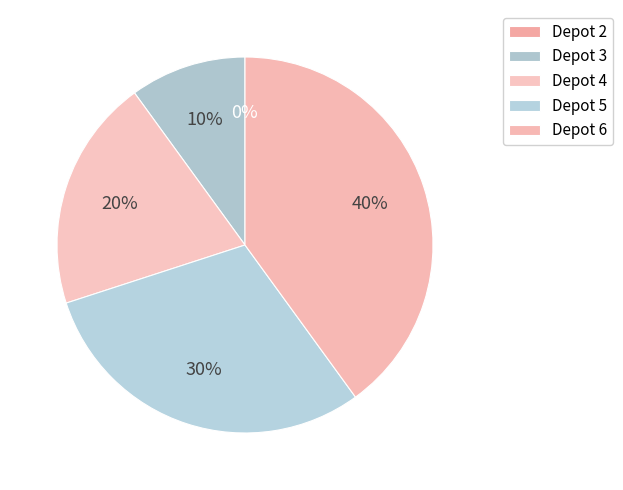

Between Depot 3 and Depot 4, which is larger?

Depot 4